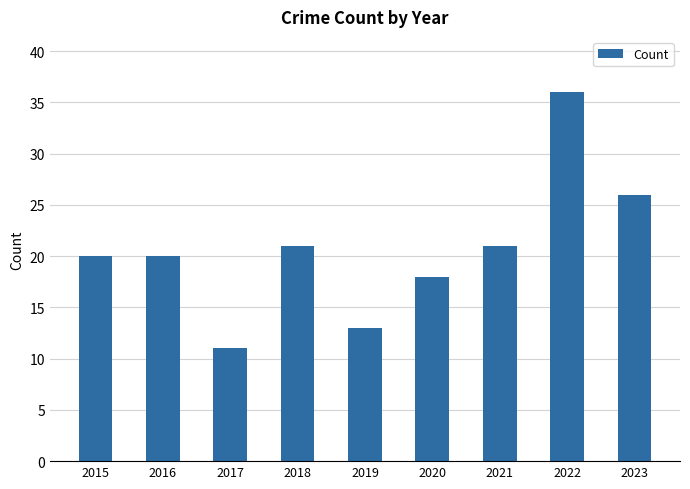

What is the change in value from 2017 to 2020?

+7